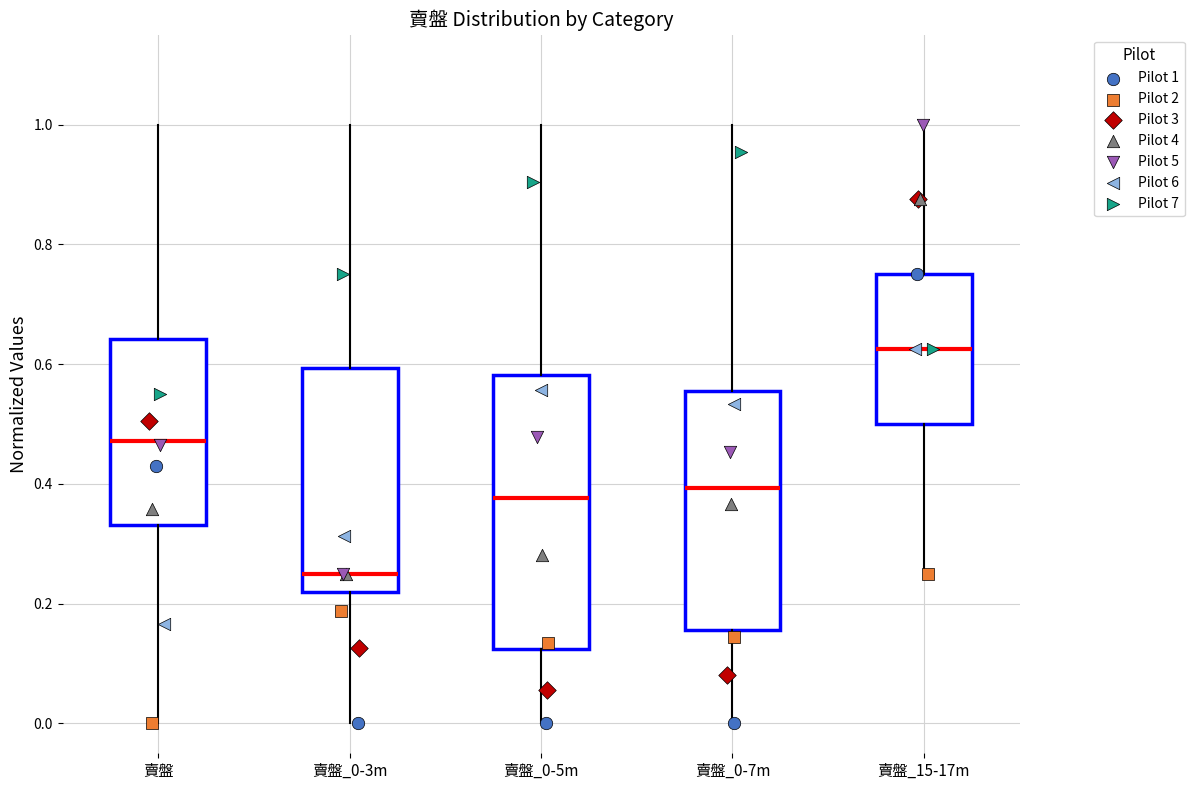

Reading left to right, transcribe this box plot: for each box, give where its median line is, the range the box spans, and where its two whiskers end, as read against the y-axis. The values are not printed on the chart, so give them approximately, as read against the axis.

賣盤: median 0.48, box 0.34 to 0.64, whiskers 0.00 to 1.00
賣盤_0-3m: median 0.26, box 0.22 to 0.60, whiskers 0.00 to 1.00
賣盤_0-5m: median 0.38, box 0.12 to 0.58, whiskers 0.00 to 1.00
賣盤_0-7m: median 0.40, box 0.16 to 0.56, whiskers 0.00 to 1.00
賣盤_15-17m: median 0.62, box 0.50 to 0.76, whiskers 0.26 to 1.00